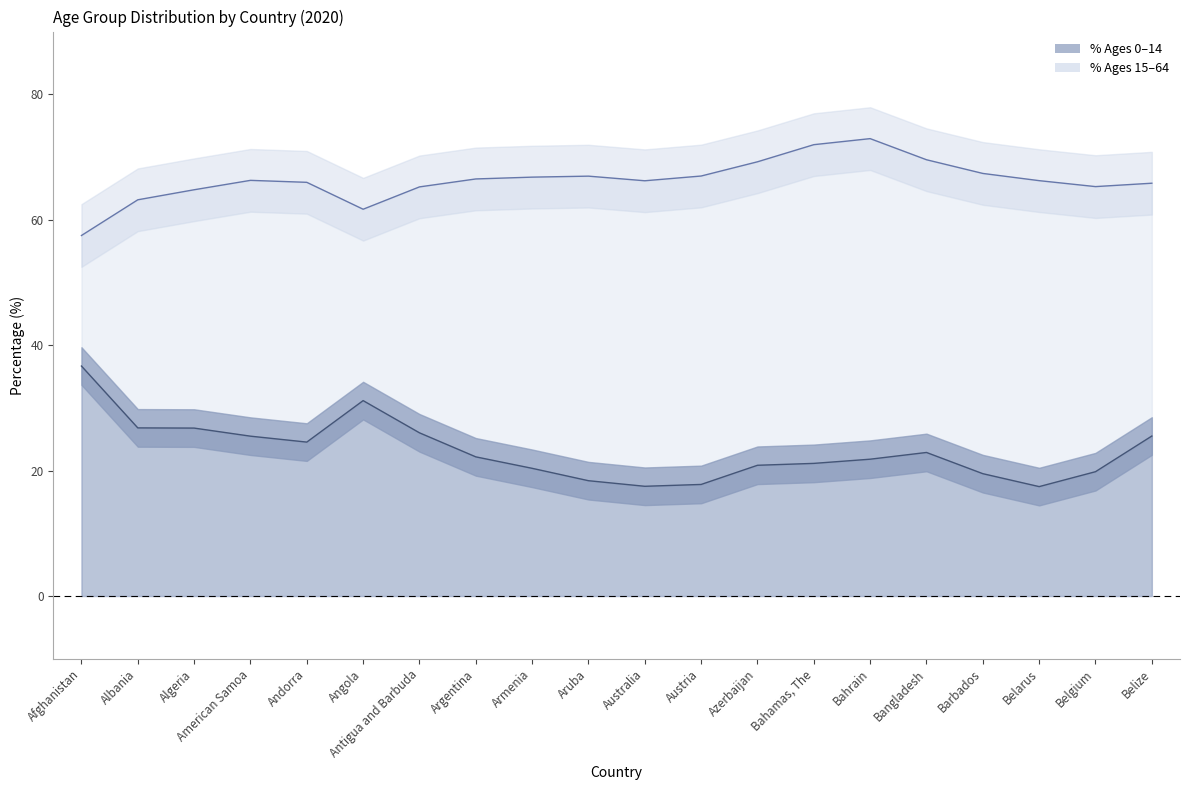

List the labels in order of ages0to14 line value, smallest first.

Belarus, Australia, Austria, Aruba, Barbados, Belgium, Armenia, Azerbaijan, Bahamas, The, Bahrain, Argentina, Bangladesh, Andorra, American Samoa, Belize, Antigua and Barbuda, Algeria, Albania, Angola, Afghanistan